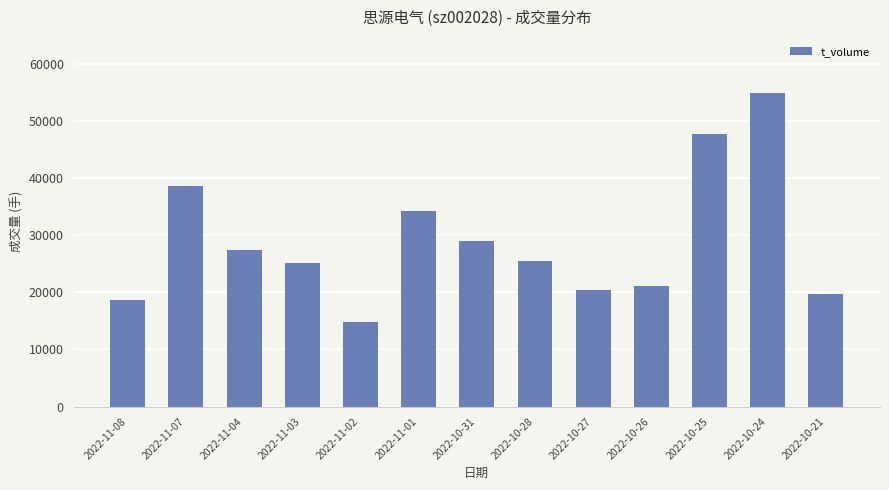

What is the maximum value shown in the chart?

54803